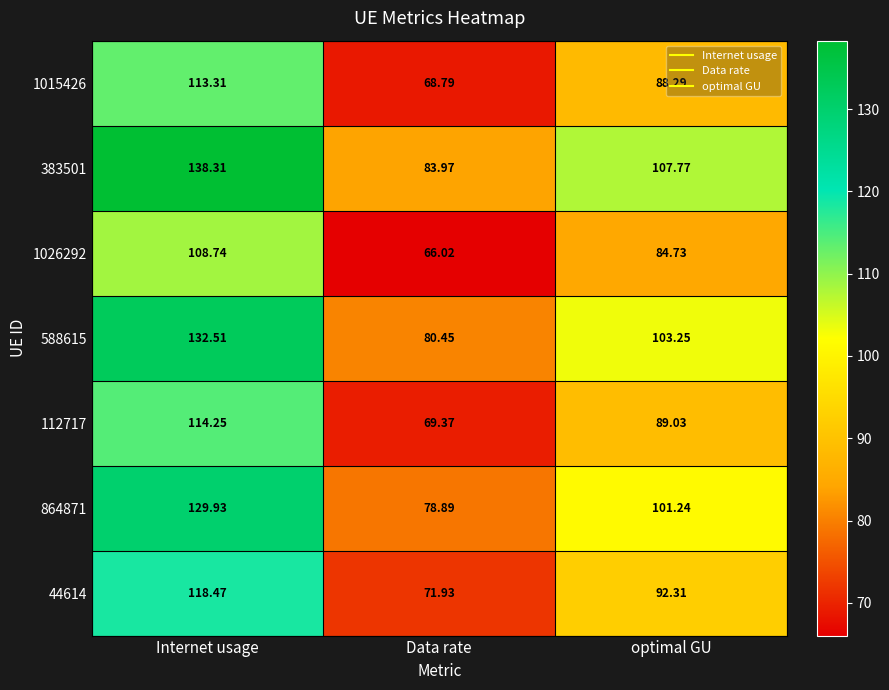

Which label corresponds to the largest value in the chart?

Internet usage